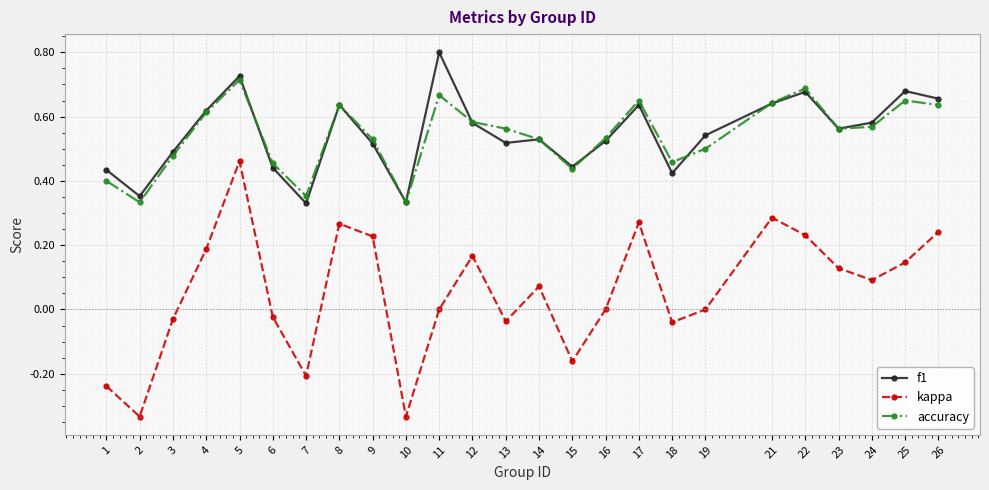

True or false: f1 has more than 0 points higher than both neighbors.

True